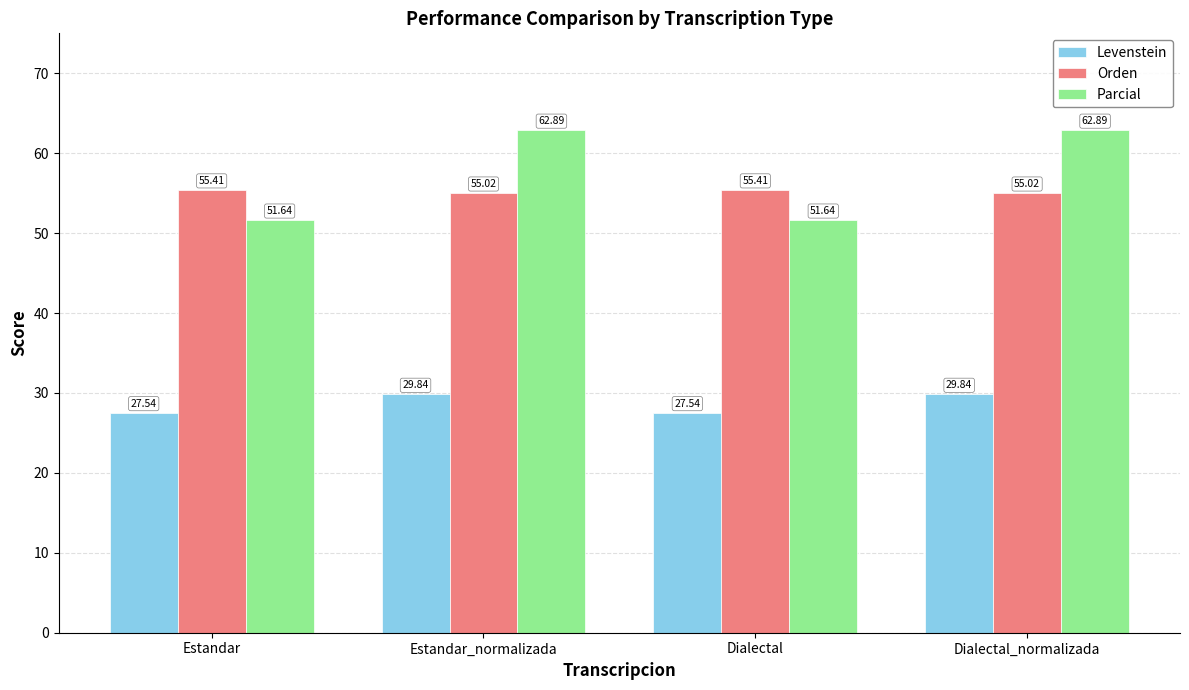

Where does the Levenstein series first go above 29?

Estandar_normalizada